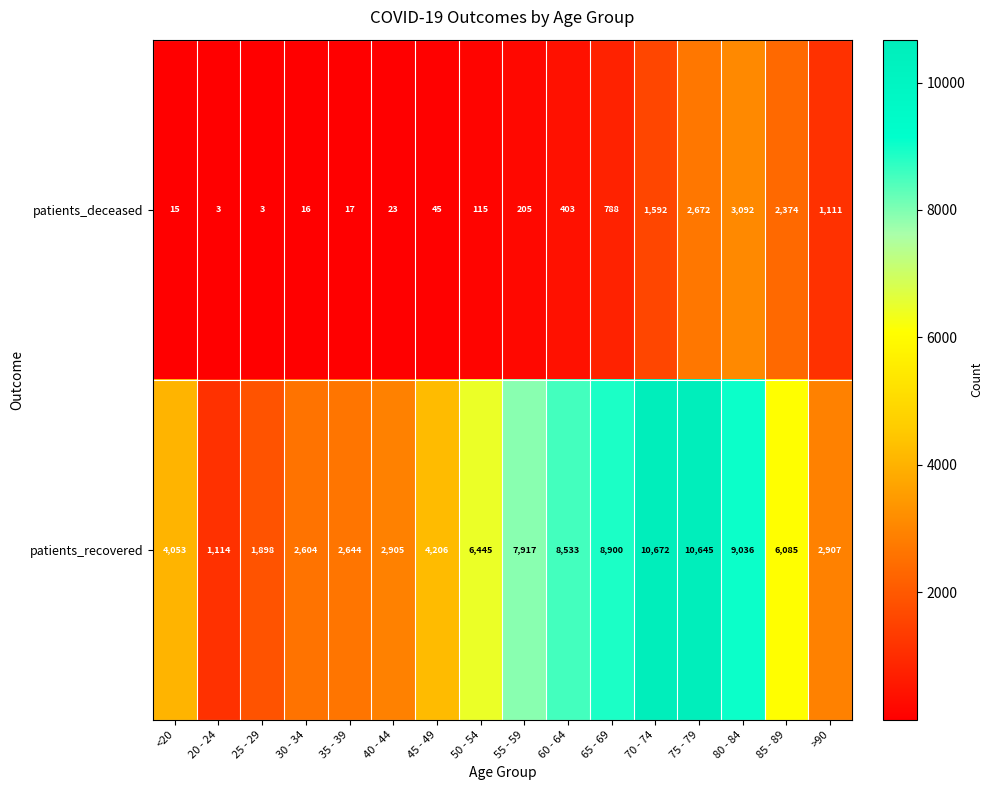

Is it true that patients_deceased equals 728 at 70 - 74?

False